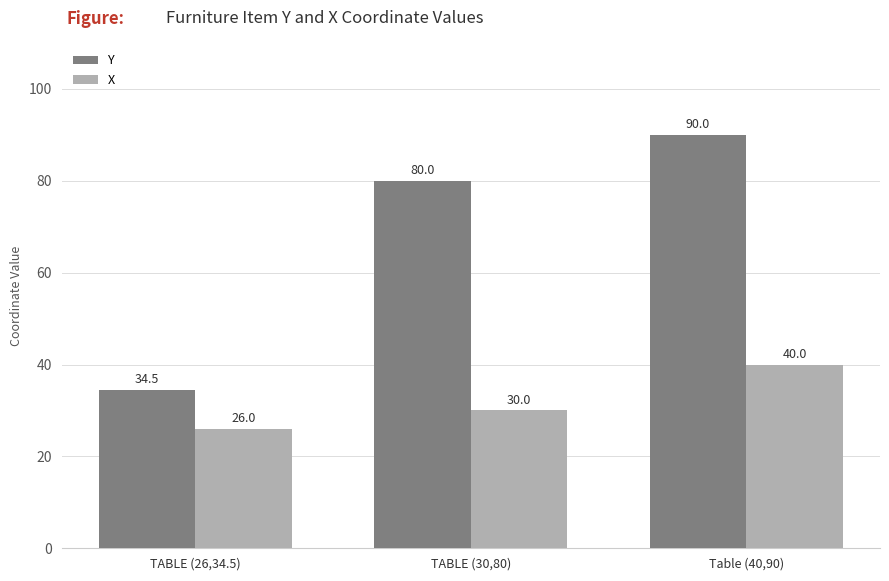

Count the number of data series in this chart.

2